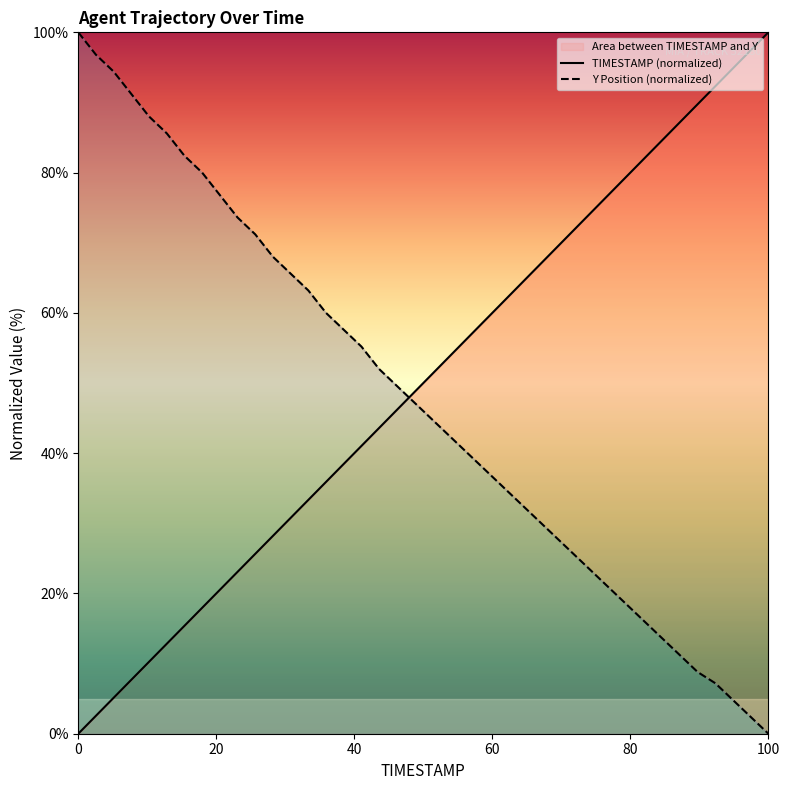

What is the value of the TIMESTAMP (normalized) point at the 4th from the left?

7.7